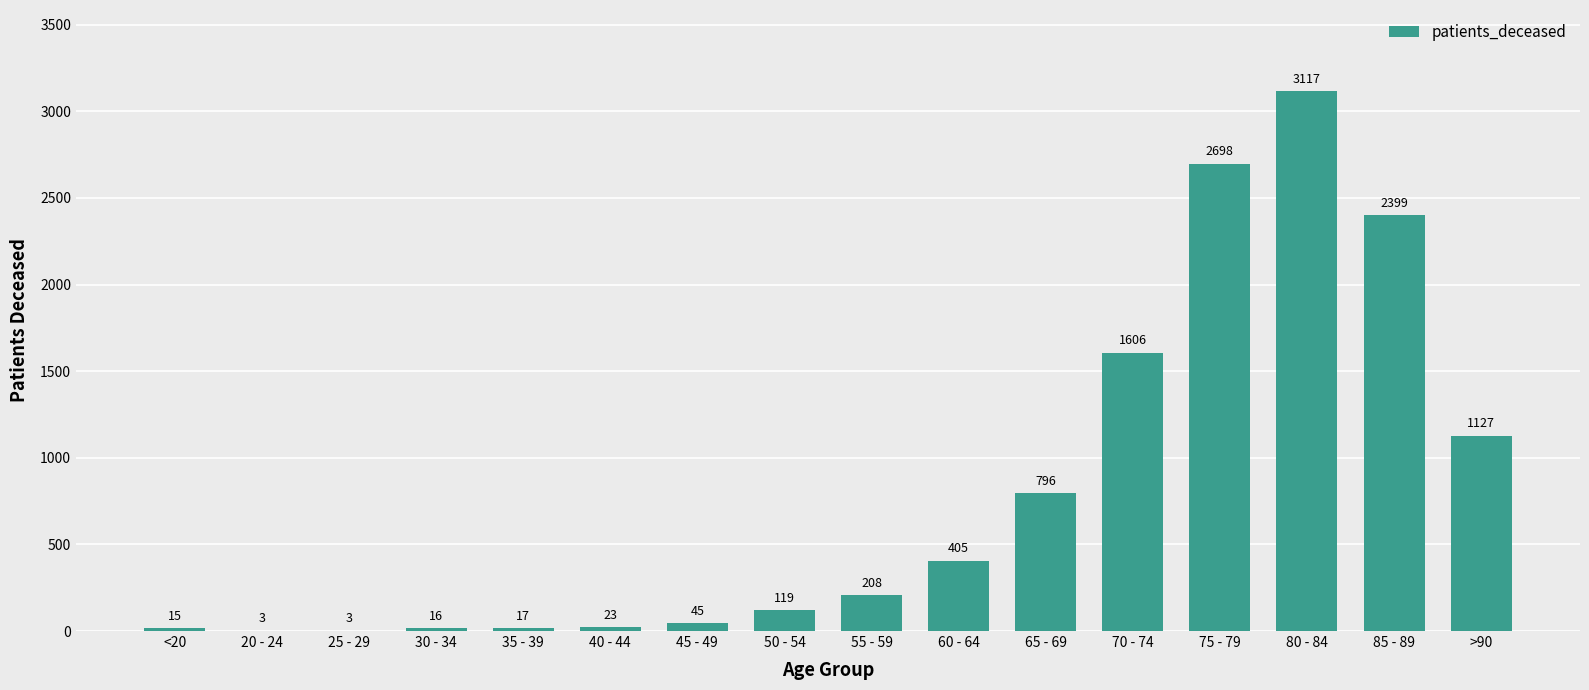

The chart shows a value of 2698 at 75 - 79. True or false?

True